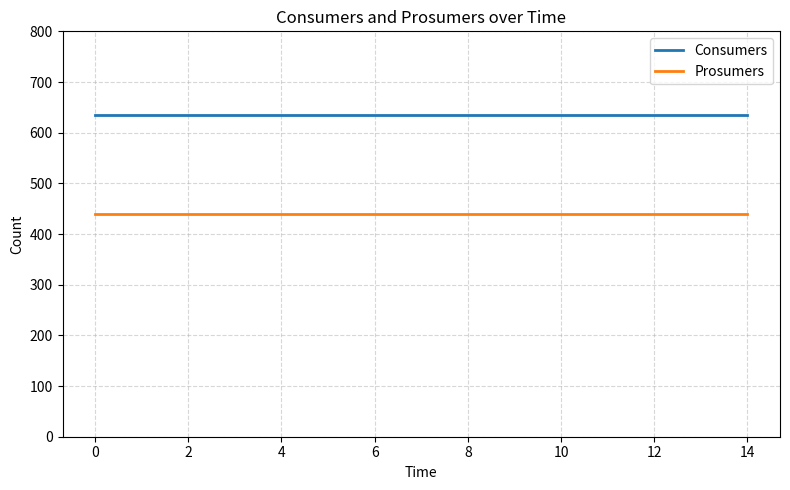

Rank the series by their maximum value, from highest to lowest.

Consumers, Prosumers